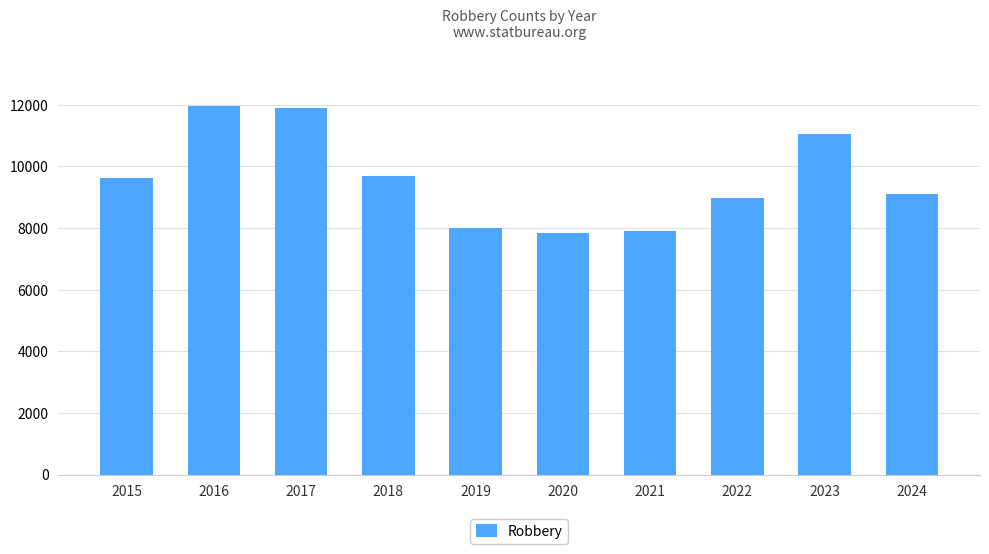

Count the number of categories in the chart.

10